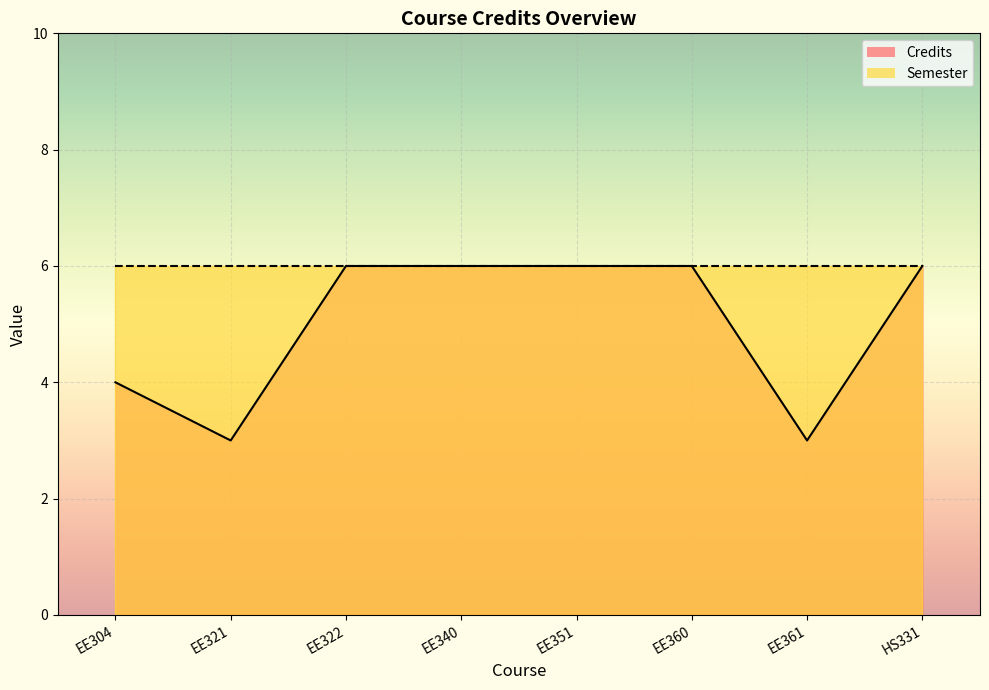

Which has a higher value, EE360 or HS331?

EE360